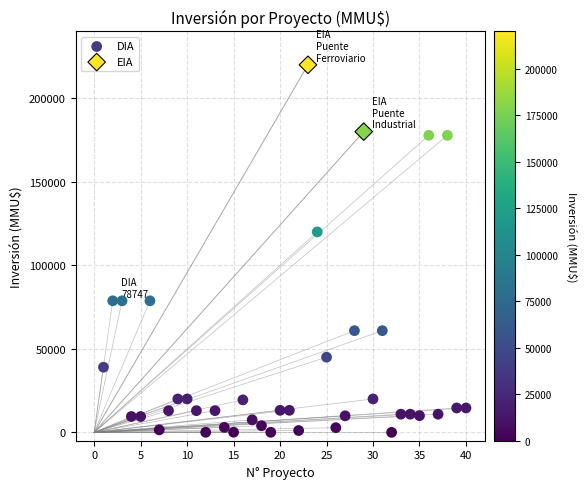

What are all the series names shown in the legend?

DIA, EIA